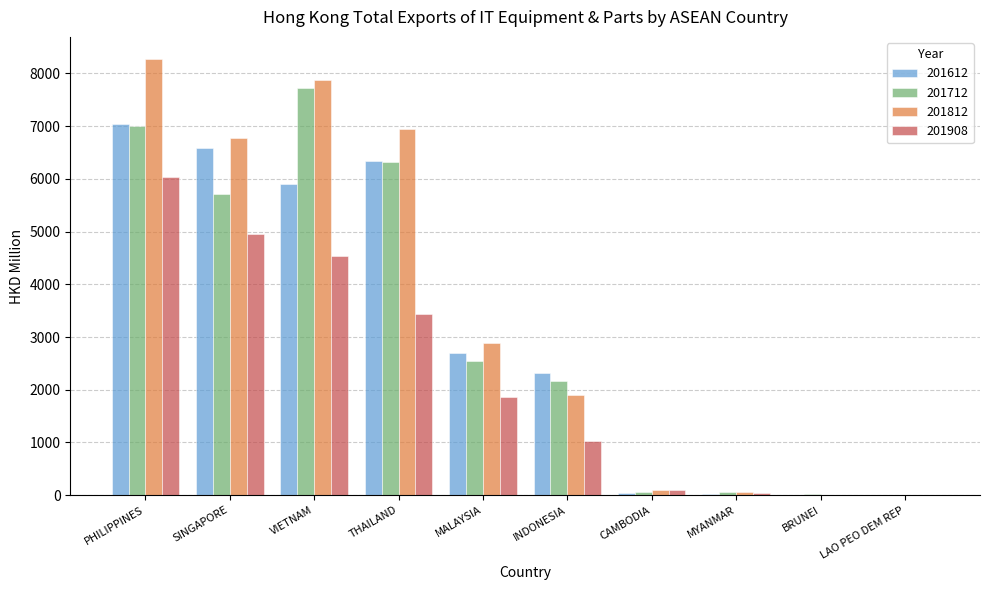

At which category is the sum across all series the highest?

PHILIPPINES